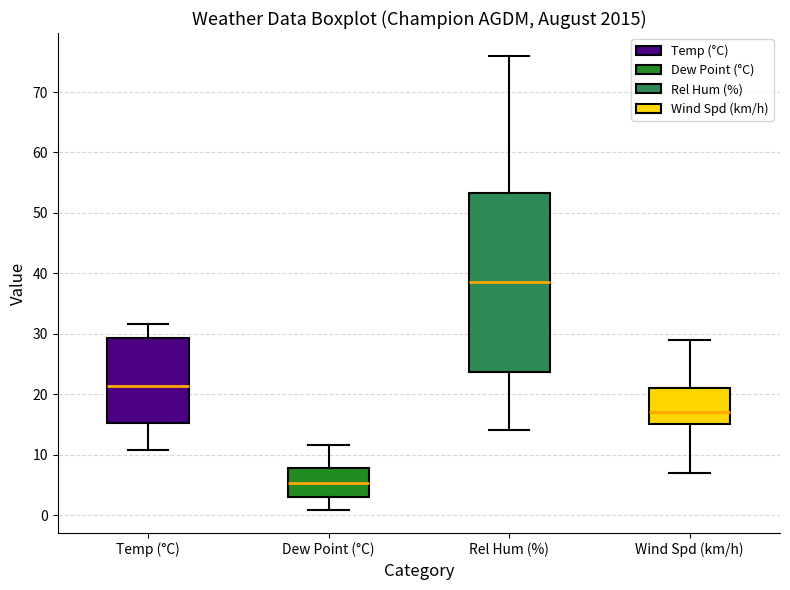

Reading left to right, read every box against the y-axis: the position of its median line, the range the box covers, and the ends of its whiskers. The values are not printed on the chart, so give them approximately, as read against the axis.

Temp (°C): median 21, box 15 to 29, whiskers 11 to 32
Dew Point (°C): median 5, box 3 to 8, whiskers 1 to 12
Rel Hum (%): median 39, box 24 to 53, whiskers 14 to 76
Wind Spd (km/h): median 17, box 15 to 21, whiskers 7 to 29